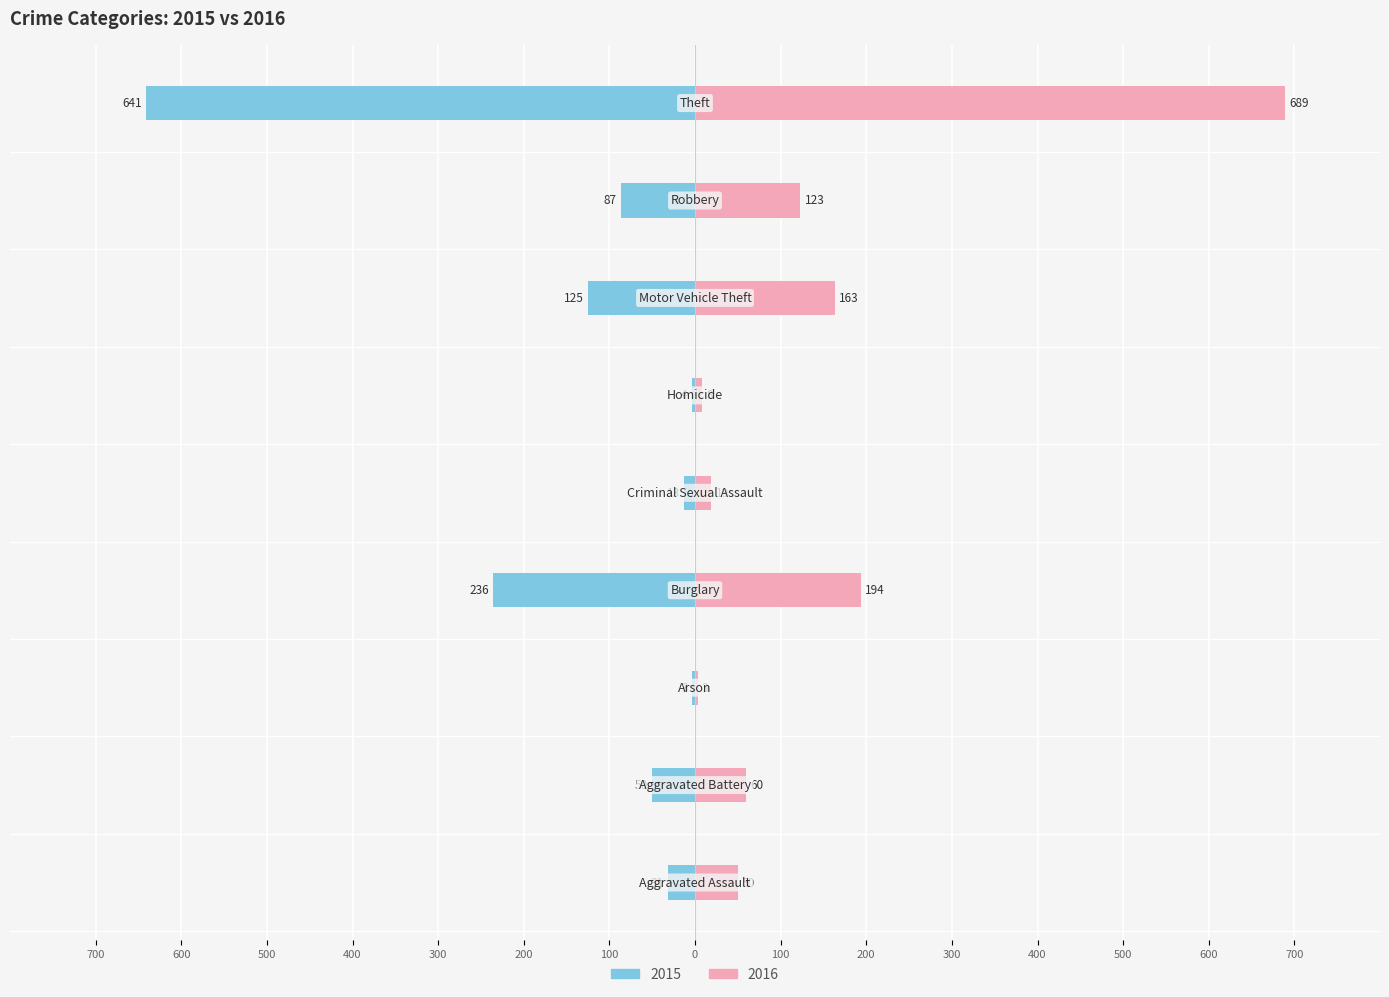

Where is 2016 nearest to the value 346?

Burglary